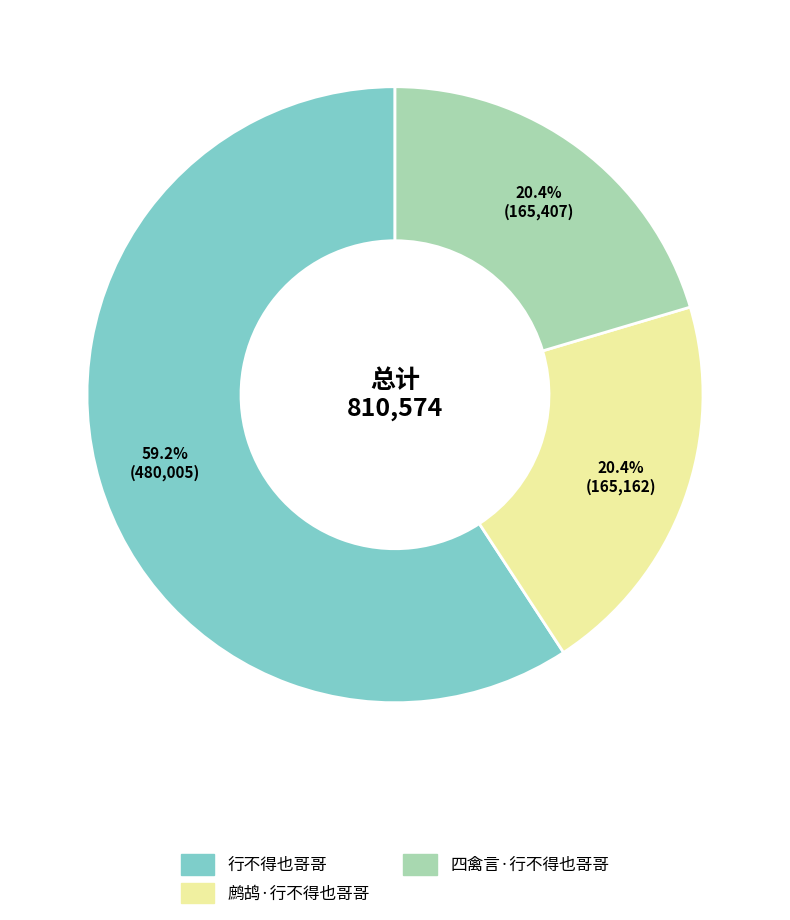

What portion of the pie excludes 四禽言·行不得也哥哥?

79.6%